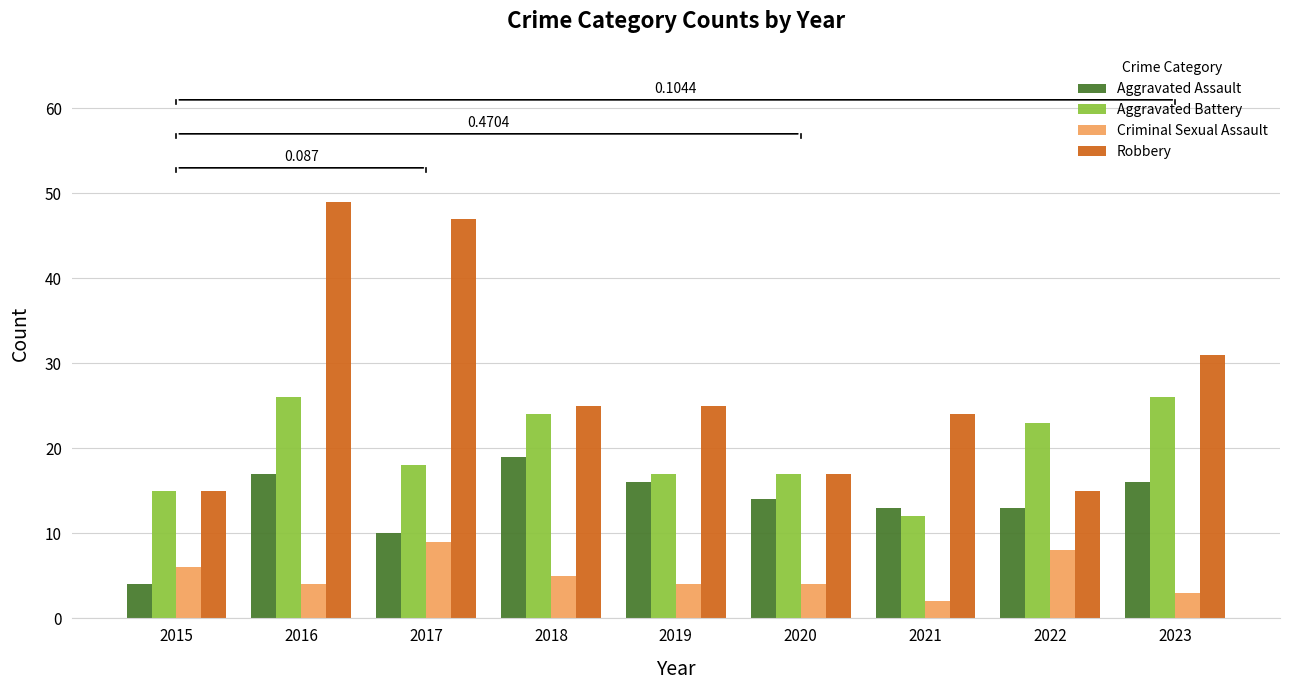

Rank the series by their maximum value, from highest to lowest.

Robbery, Aggravated Battery, Aggravated Assault, Criminal Sexual Assault